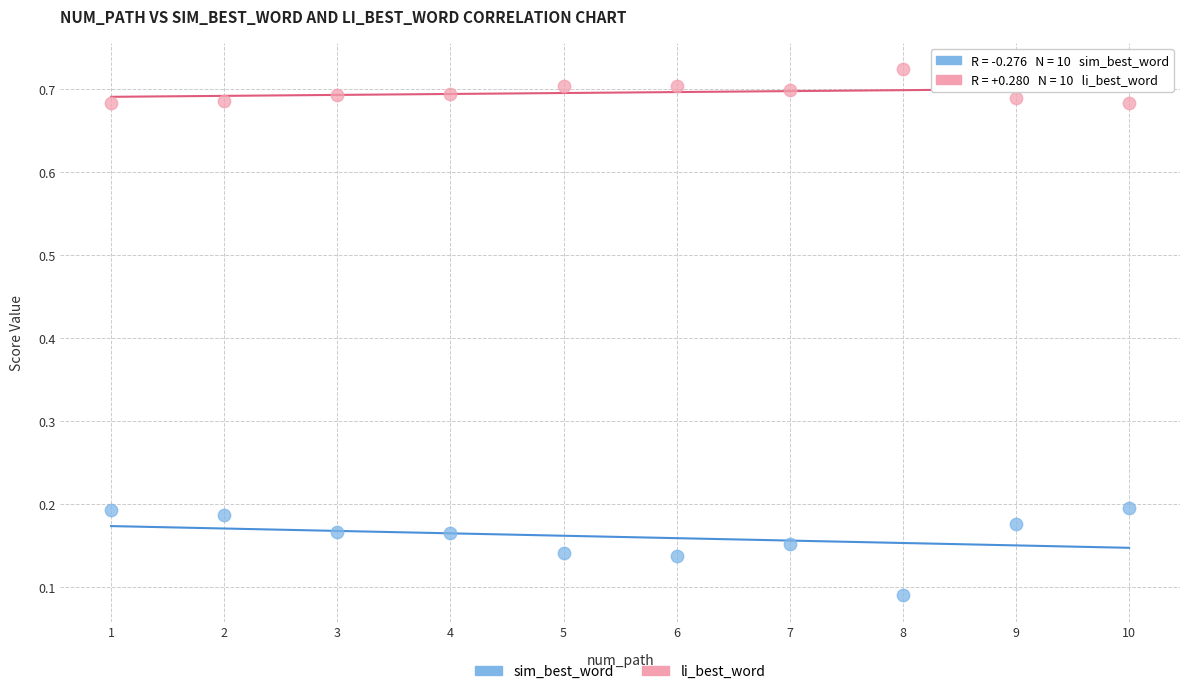

Across all data points, what is the range of X values (max minus min)?

9.0